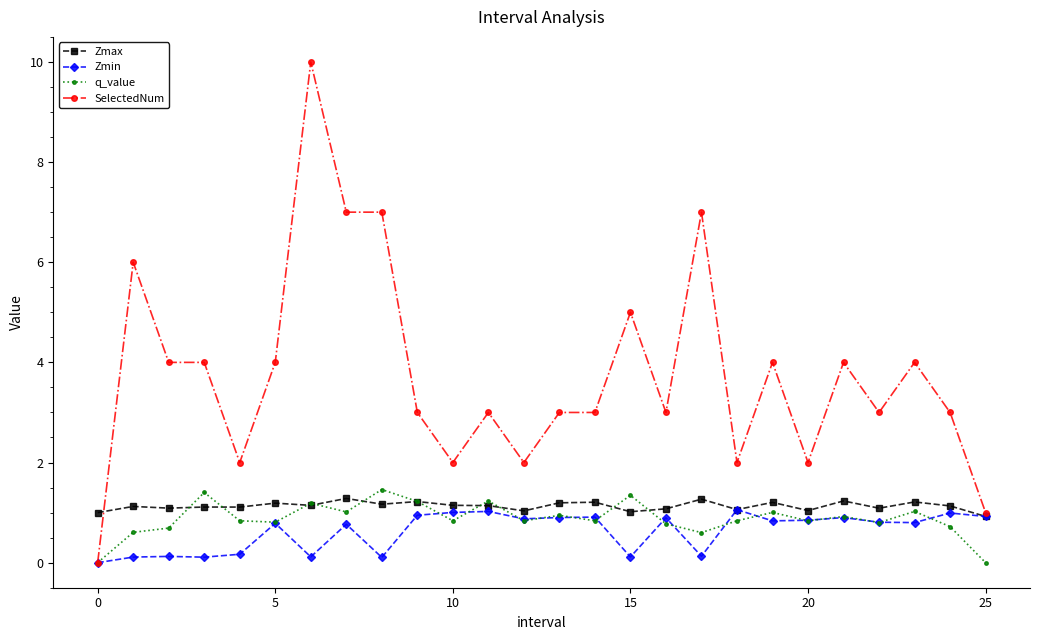

What is the value of the Zmax point at the 5th from the left?

1.1